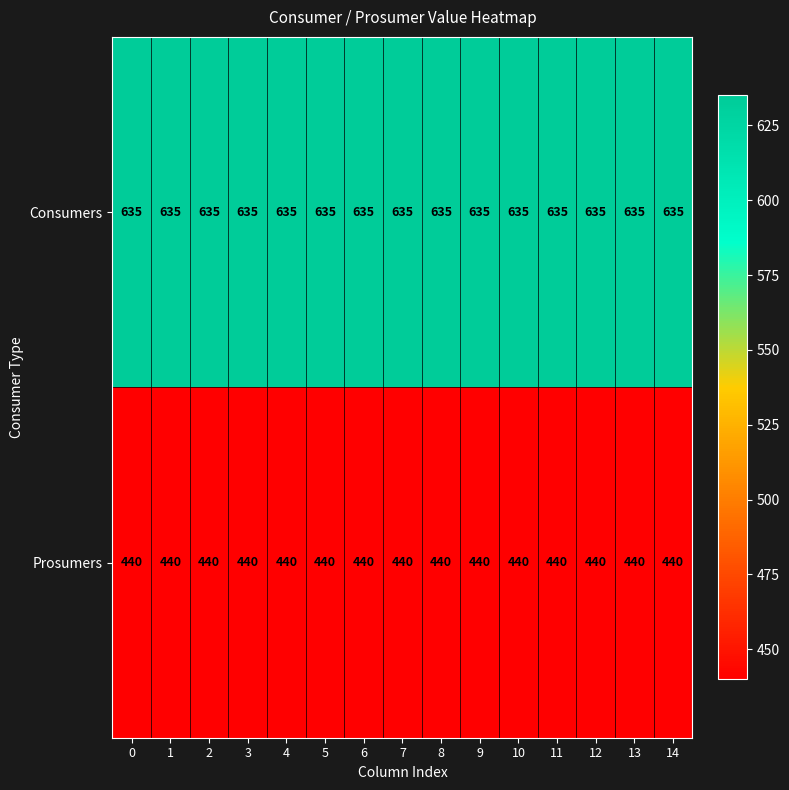

What is the spread (max minus min) of values at 4?

195